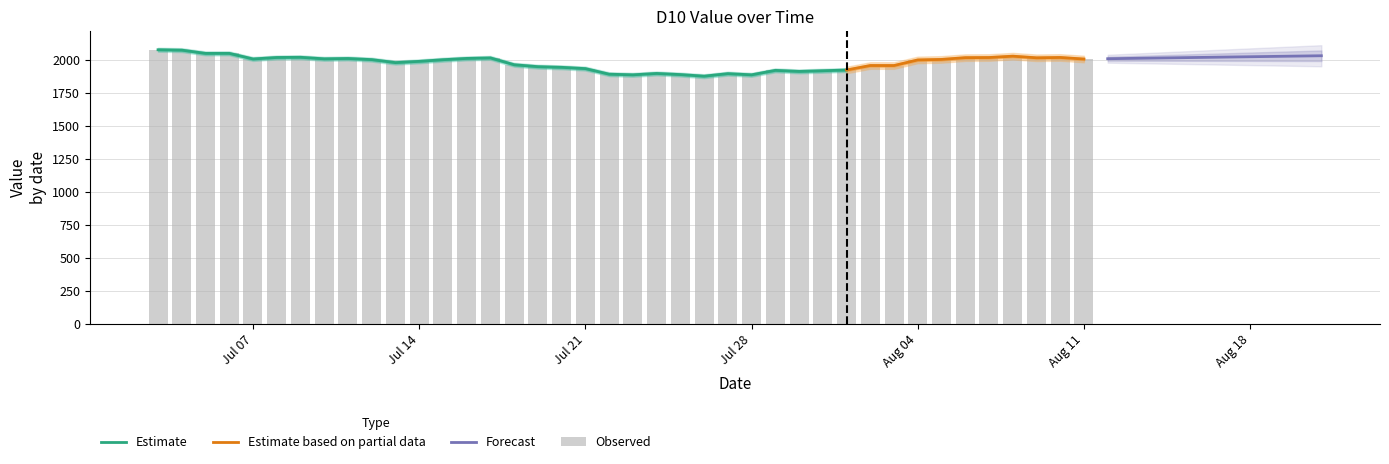

Count the number of categories in the chart.

40